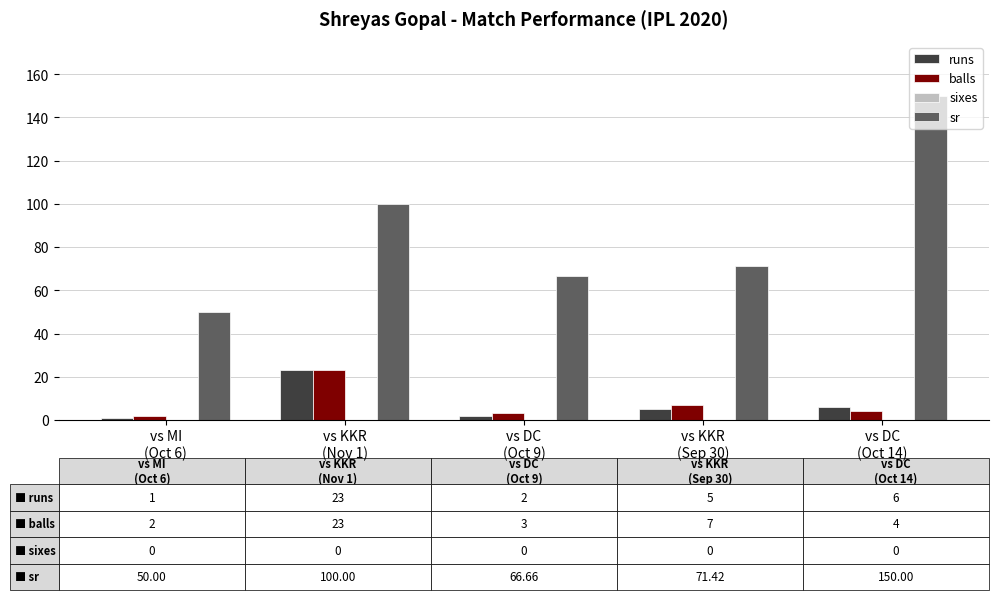

Which series changed the most between vs KKR
(Nov 1) and vs DC
(Oct 9)?

sr